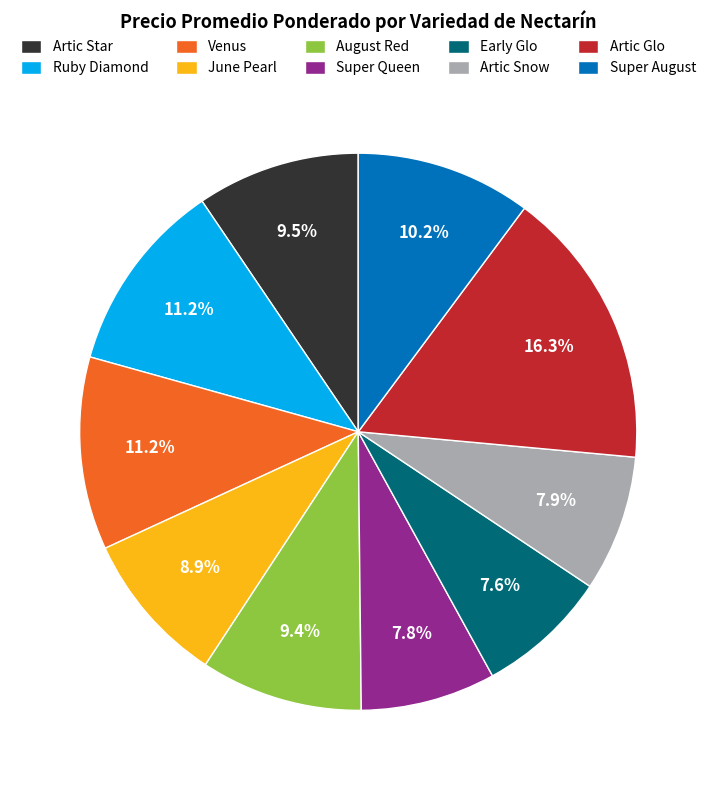

Combined, what portion of the pie is Venus and Super Queen?

19.0%